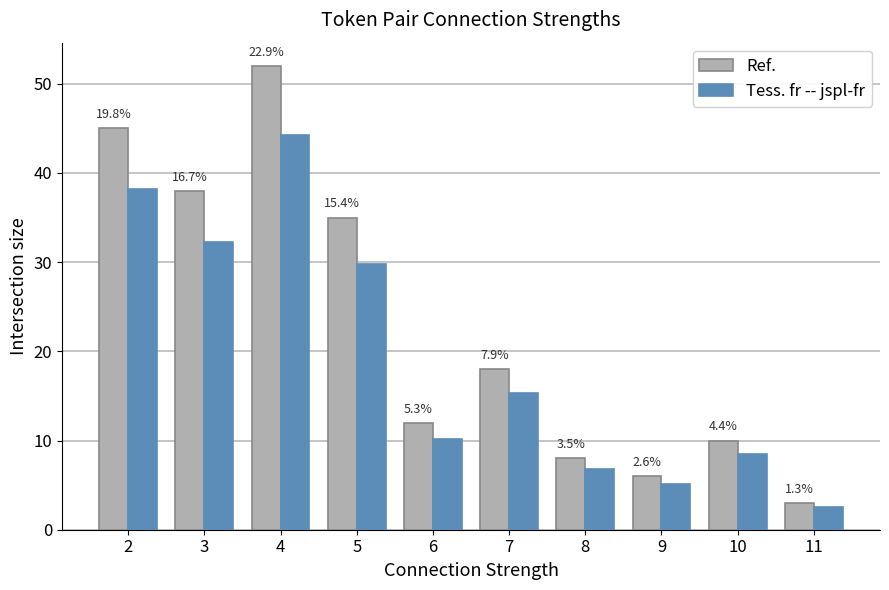

How many groups of bars are there?

10